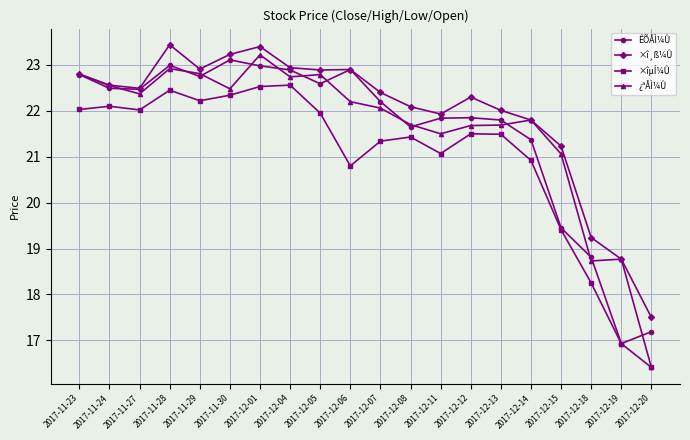

What is the label of the 11th point from the left?

2017-12-07